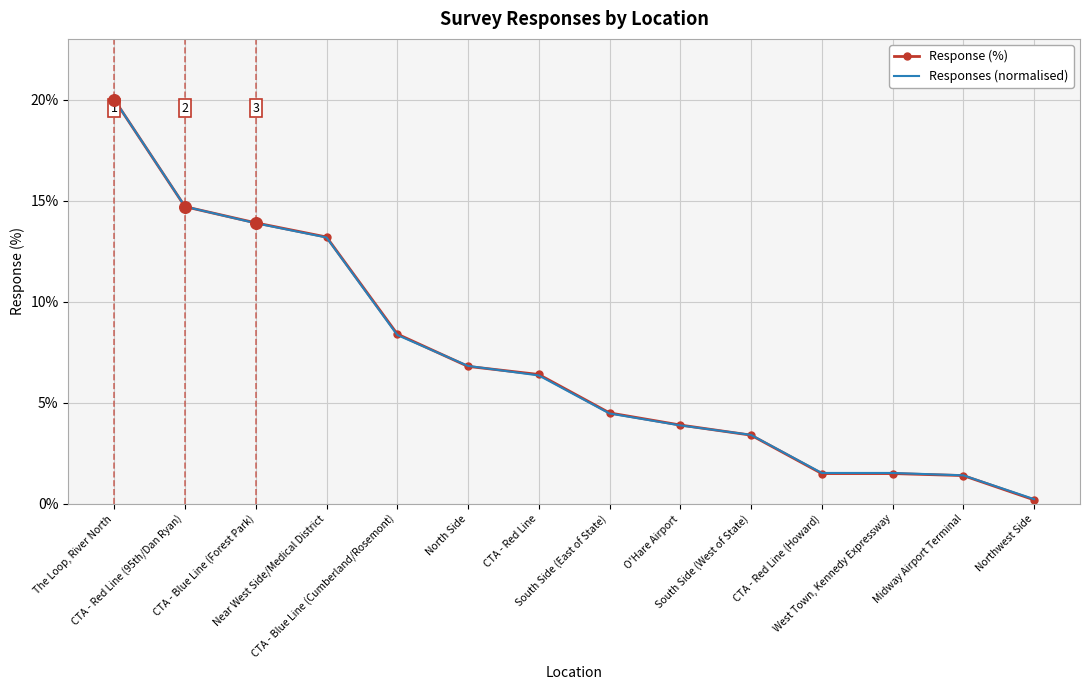

Is the value of Responses (normalised) at CTA - Red Line (95th/Dan Ryan) greater than the value of Response (%) at Near West Side/Medical District?

Yes